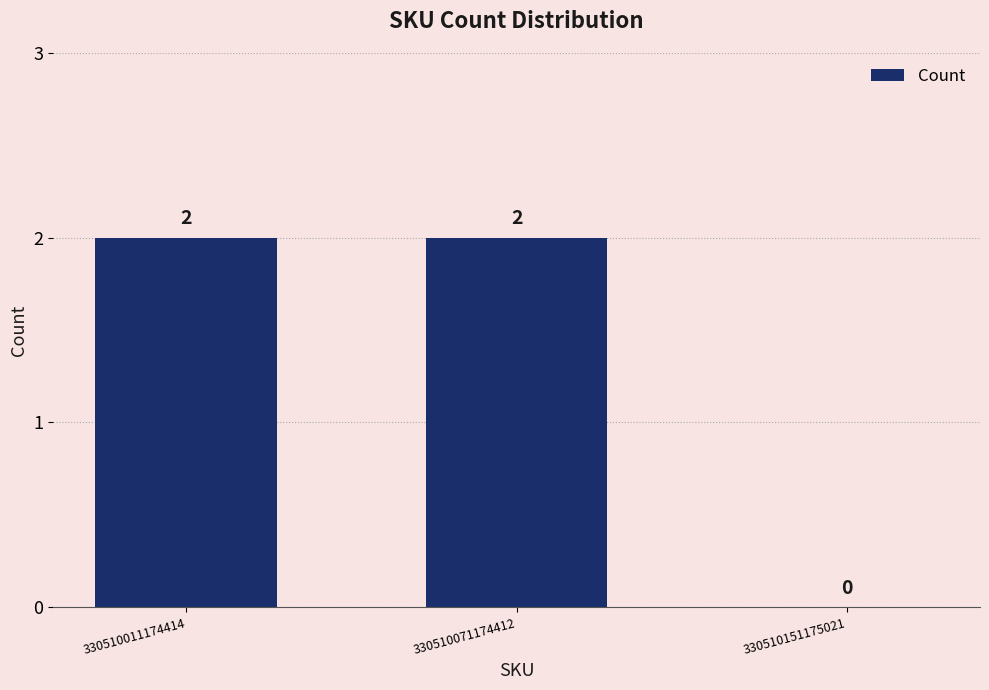

Count the values in the range 0 to 2.

3